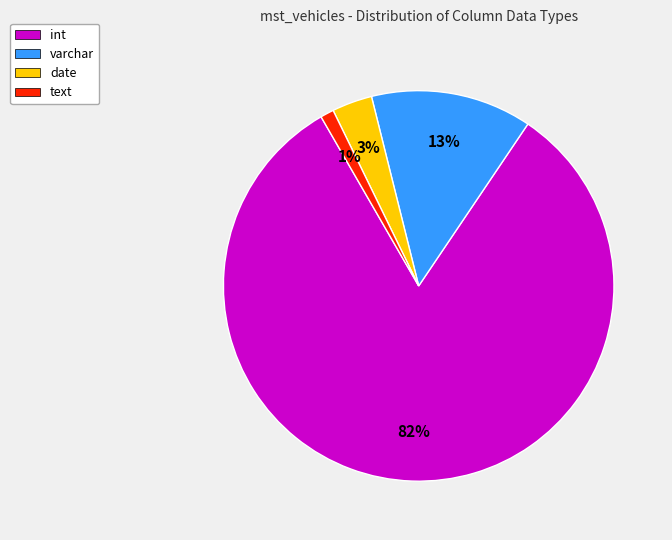

To the nearest percent, what is the average slice percentage?

25%